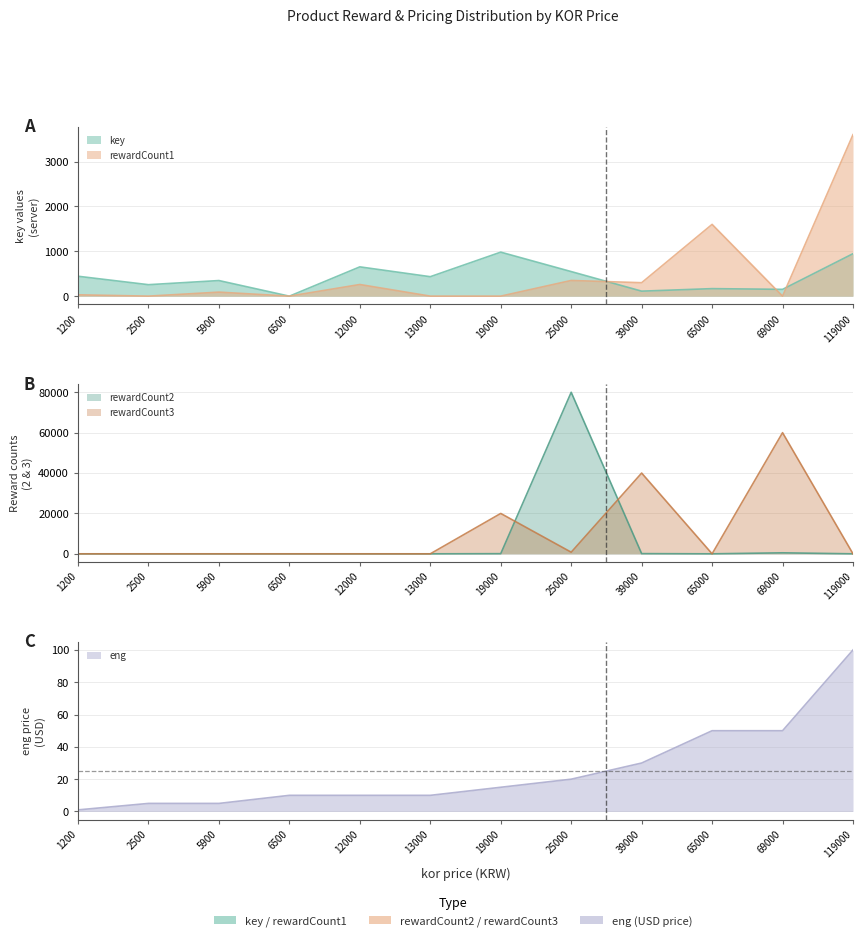

The key series shows 256.0 at 2500. True or false?

True